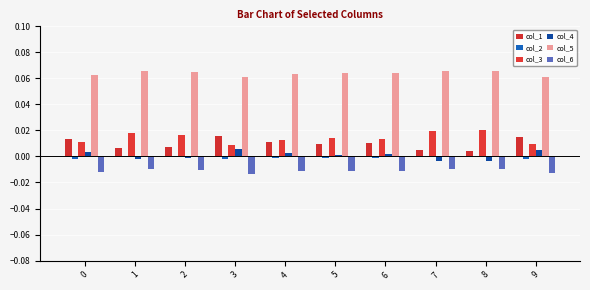

Which series changed the most between 1 and 8?

col_3